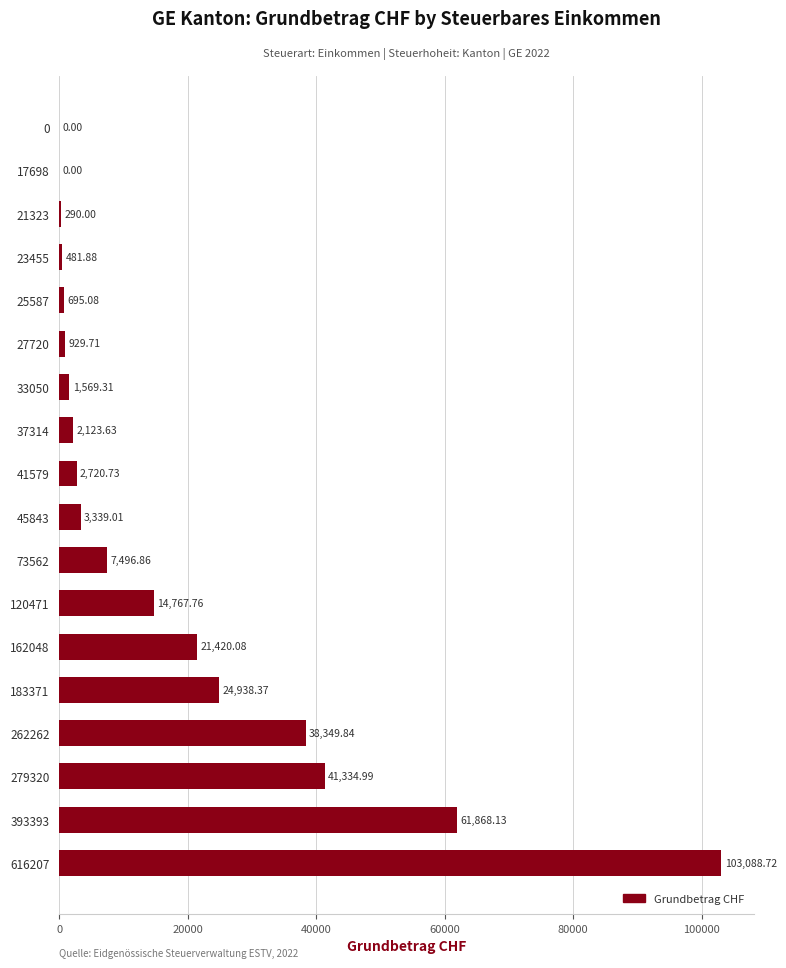

Which label corresponds to the largest value in the chart?

616207